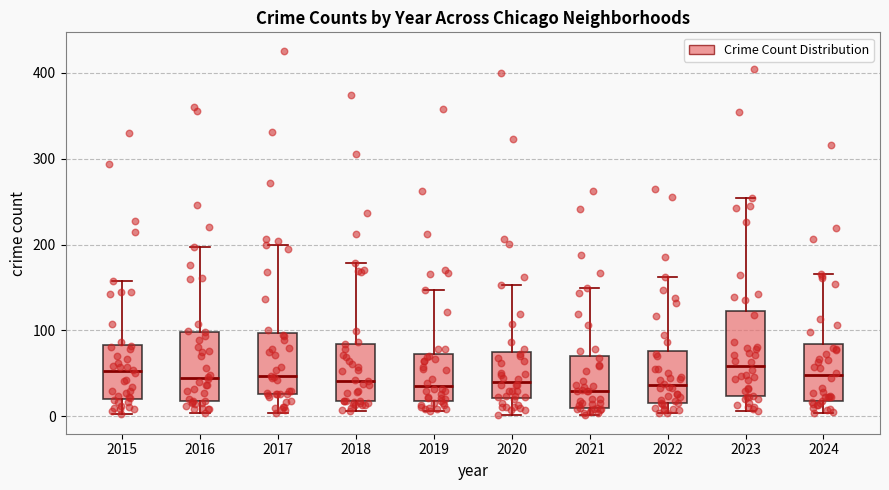

Reading left to right, read every box against the y-axis: the position of its median line, the range the box covers, and the ends of its whiskers. The values are not printed on the chart, so give them approximately, as read against the axis.

2015: median 50, box 20 to 80, whiskers 0 to 160
2016: median 50, box 20 to 100, whiskers 0 to 200
2017: median 50, box 30 to 100, whiskers 0 to 200
2018: median 40, box 20 to 80, whiskers 10 to 180
2019: median 40, box 20 to 70, whiskers 10 to 150
2020: median 40, box 20 to 70, whiskers 0 to 150
2021: median 30, box 10 to 70, whiskers 0 to 150
2022: median 40, box 20 to 80, whiskers 0 to 160
2023: median 60, box 20 to 120, whiskers 10 to 250
2024: median 50, box 20 to 80, whiskers 0 to 170